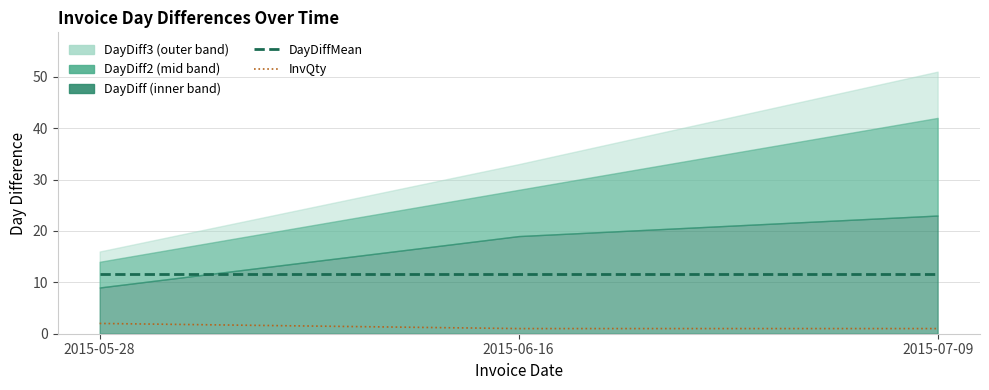

Is it true that DayDiffMean equals 3.6 at 2015-07-09?

False